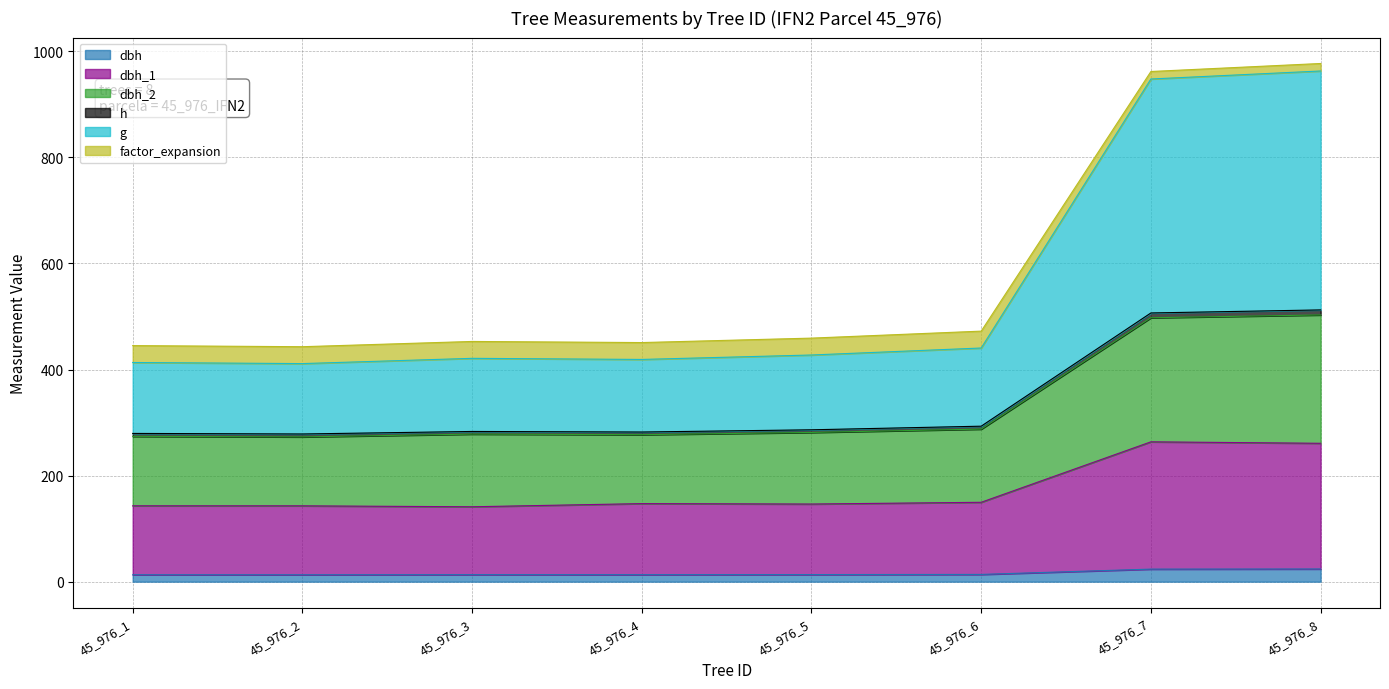

How many lines are shown in the chart?

6